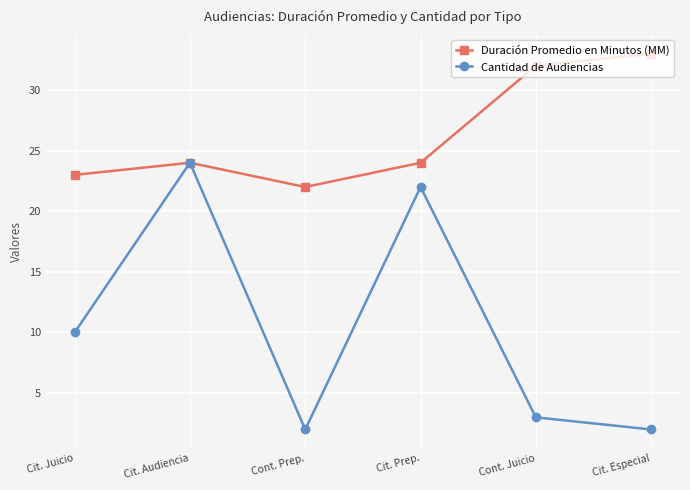

Reading left to right, transcribe all the data shown in this chart.

Duración Promedio en Minutos (MM): Cit. Juicio=23	Cit. Audiencia=24	Cont. Prep.=22	Cit. Prep.=24	Cont. Juicio=32	Cit. Especial=33
Cantidad de Audiencias: Cit. Juicio=10	Cit. Audiencia=24	Cont. Prep.=2	Cit. Prep.=22	Cont. Juicio=3	Cit. Especial=2